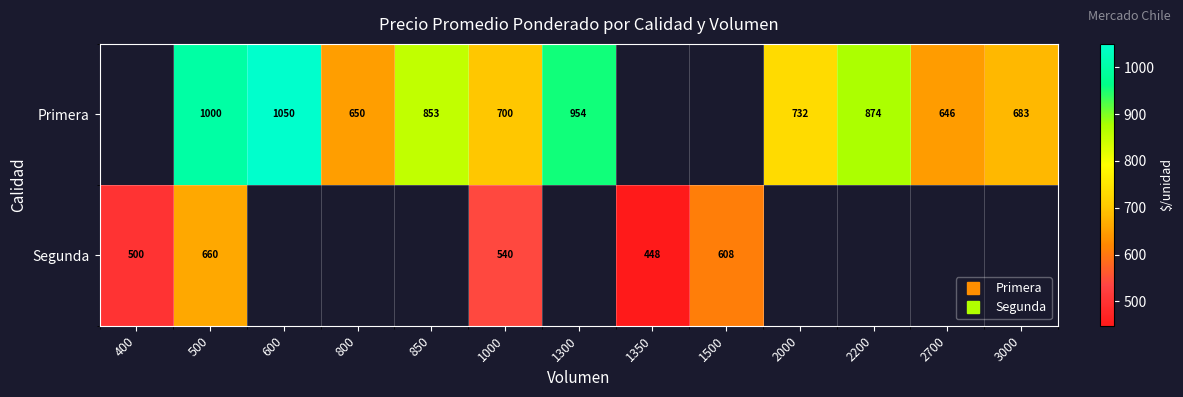

What is the approximate value of Primera at 800?

650.0